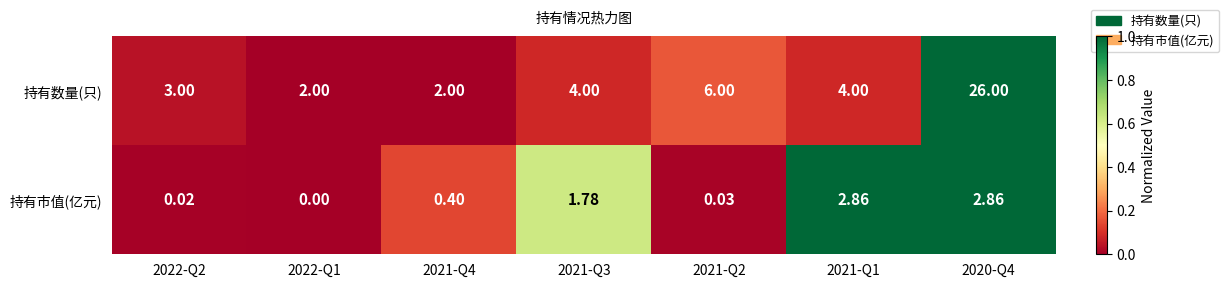

List the series in order of their overall mean, highest first.

持有数量(只), 持有市值(亿元)